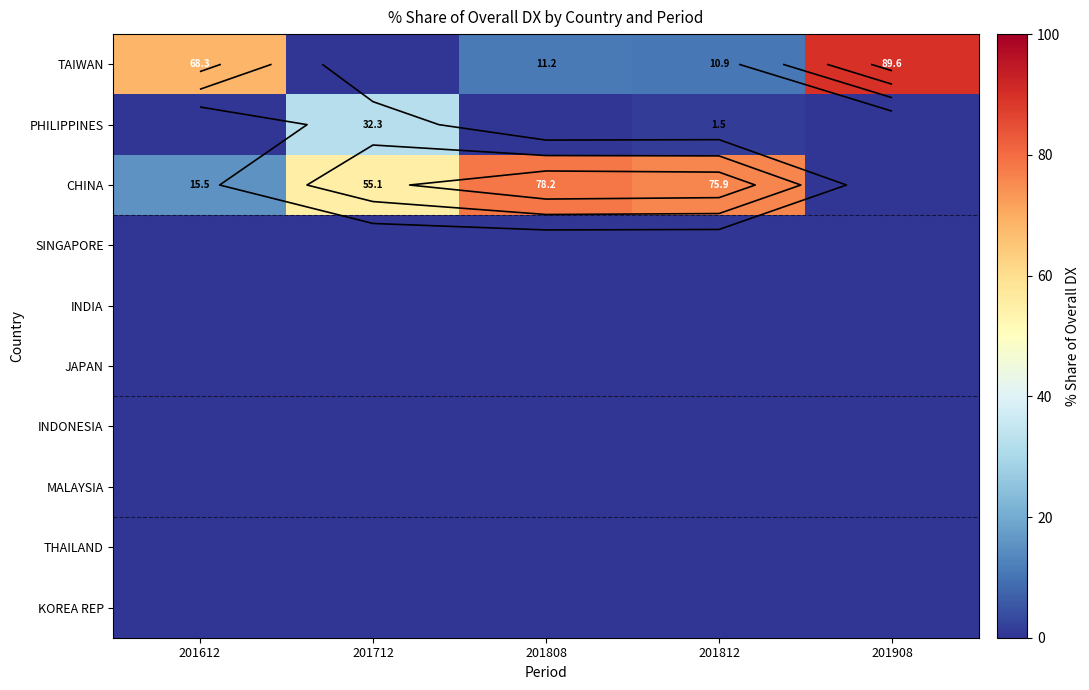

What is the average value of the TAIWAN series?

36.0